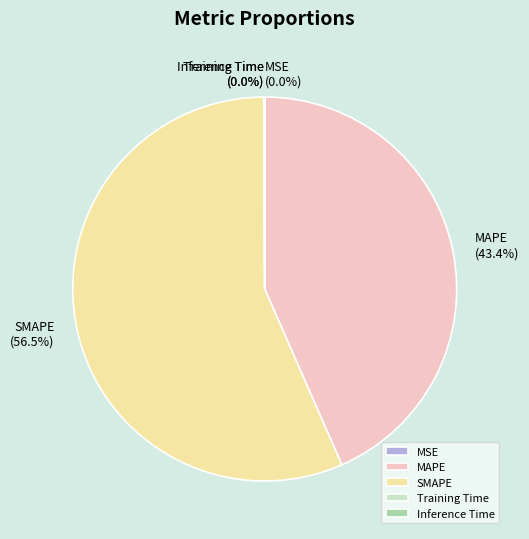

Which slice is the largest?

SMAPE